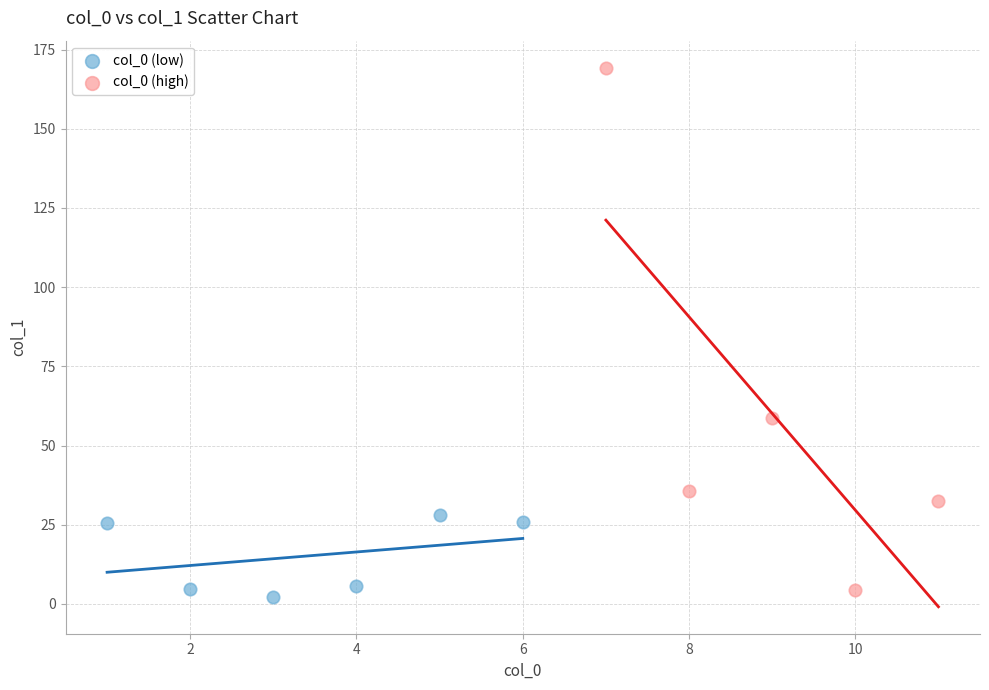

Which series reaches the maximum Y coordinate?

col_0 (high)